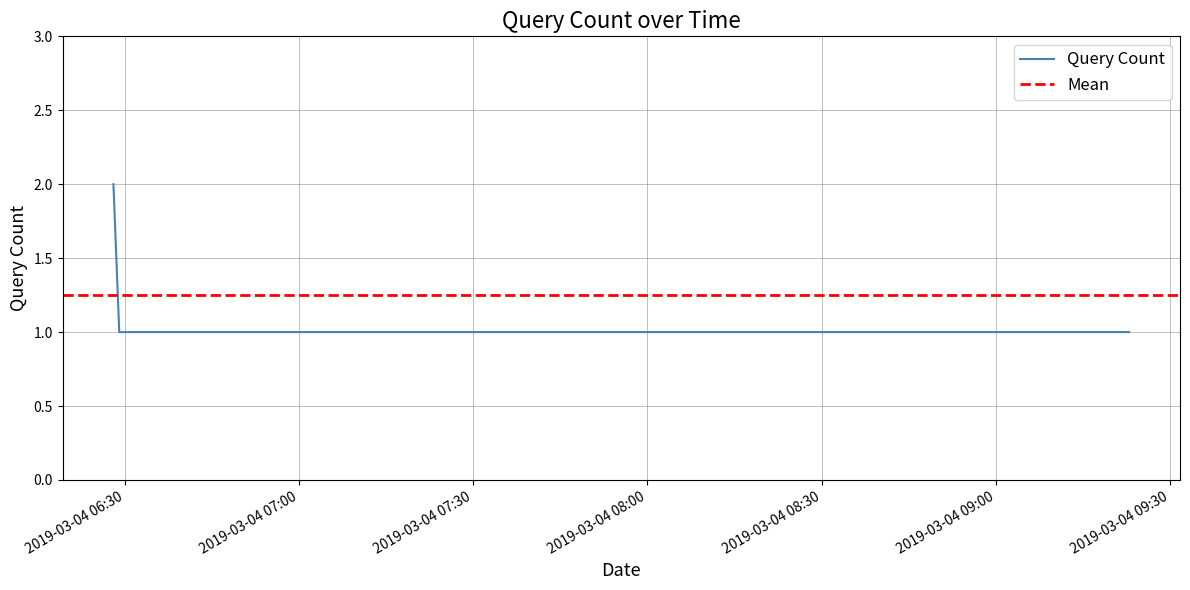

Where is the data nearest to the value 1?

2019-03-04 06:29:00